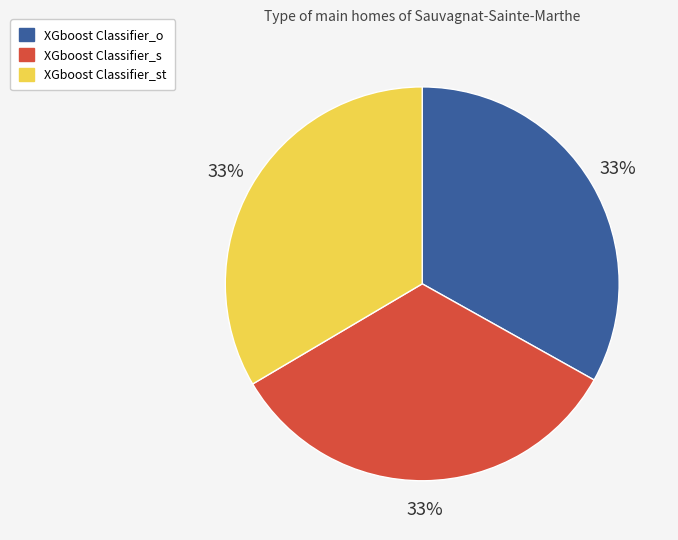

The XGboost Classifier_o slice represents 33% of the pie. True or false?

True